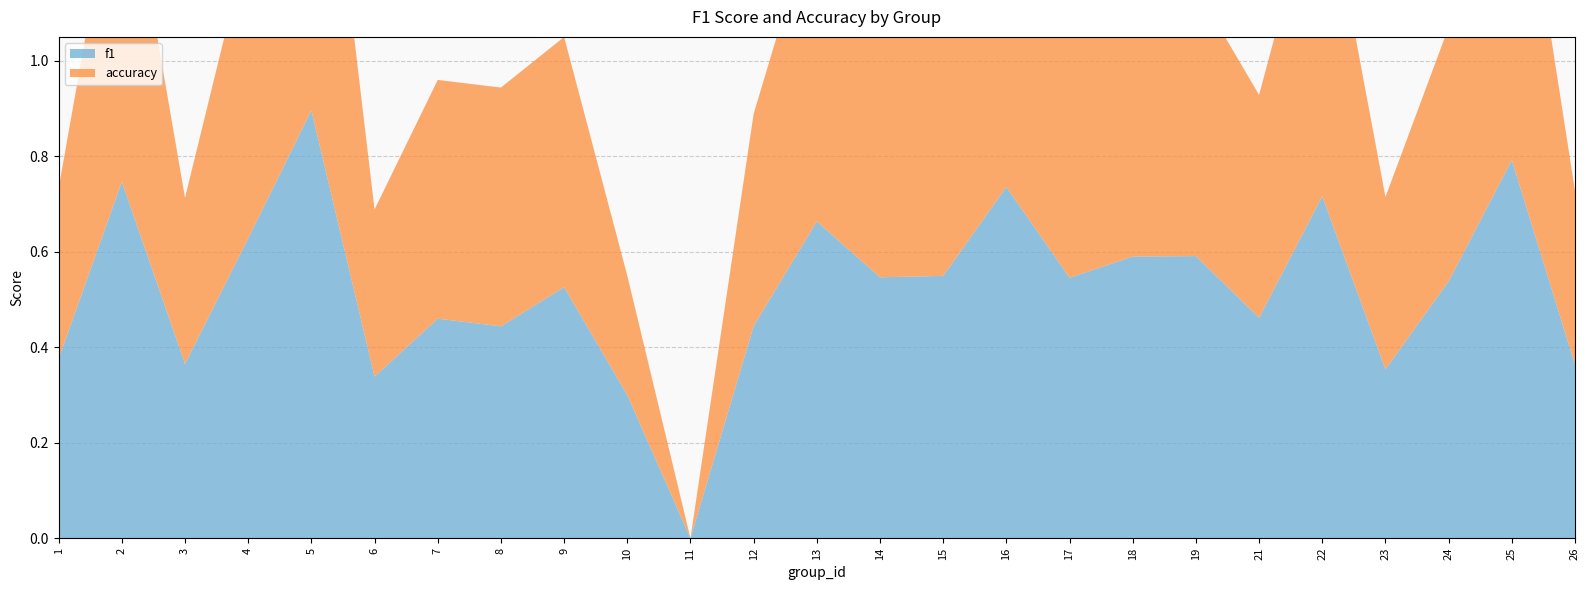

Reading right to left, list all the values displayed in this chart.

f1: 0.4	0.8	0.5	0.4	0.7	0.5	0.6	0.6	0.5	0.7	0.5	0.5	0.7	0.4	0.0	0.3	0.5	0.4	0.5	0.3	0.9	0.6	0.4	0.7	0.4
accuracy: 0.4	0.8	0.5	0.4	0.7	0.5	0.6	0.6	0.5	0.7	0.5	0.5	0.7	0.4	0.0	0.2	0.5	0.5	0.5	0.3	0.9	0.6	0.3	0.7	0.4